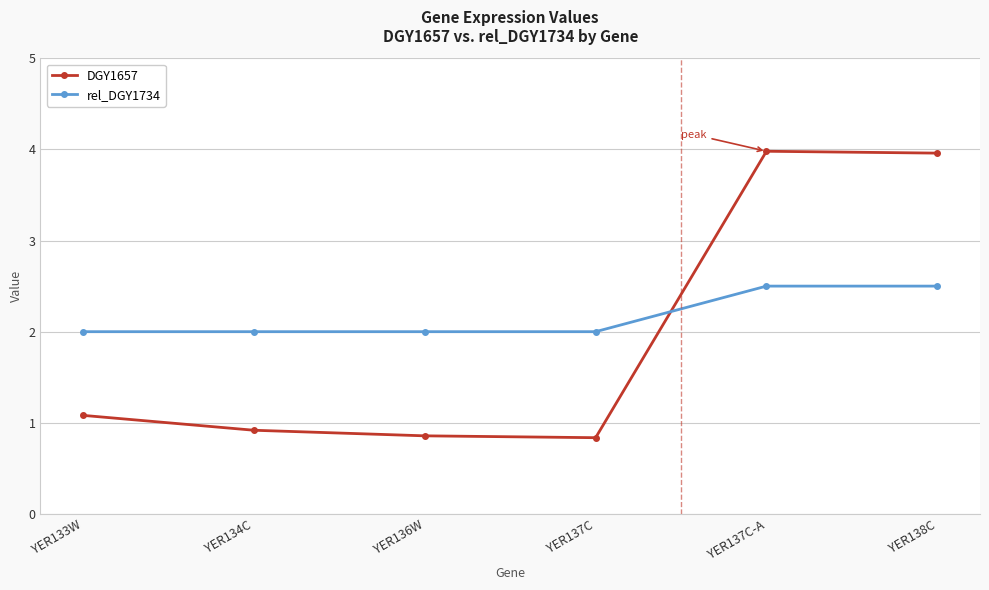

How many values in the DGY1657 series are below 1?

3